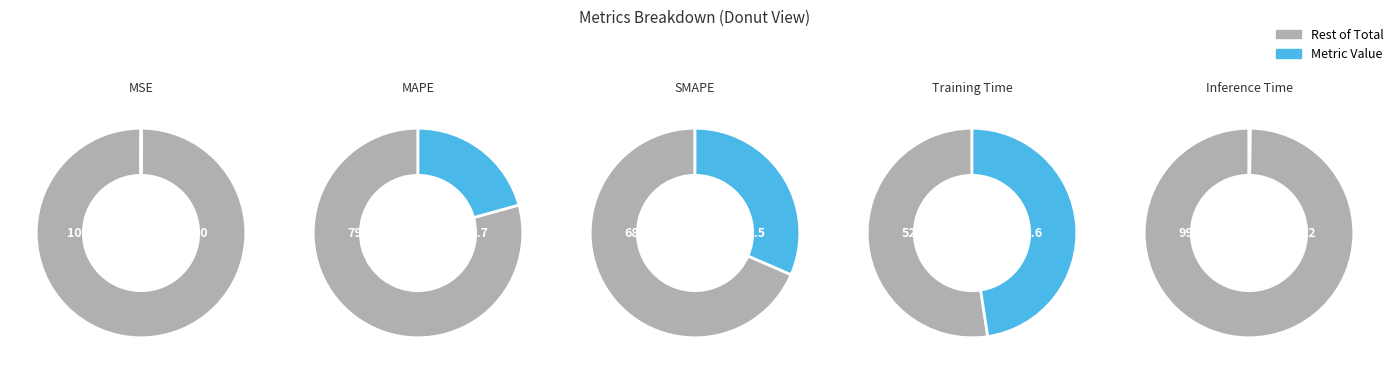

How much of the chart is everything except Training Time?

52.4%